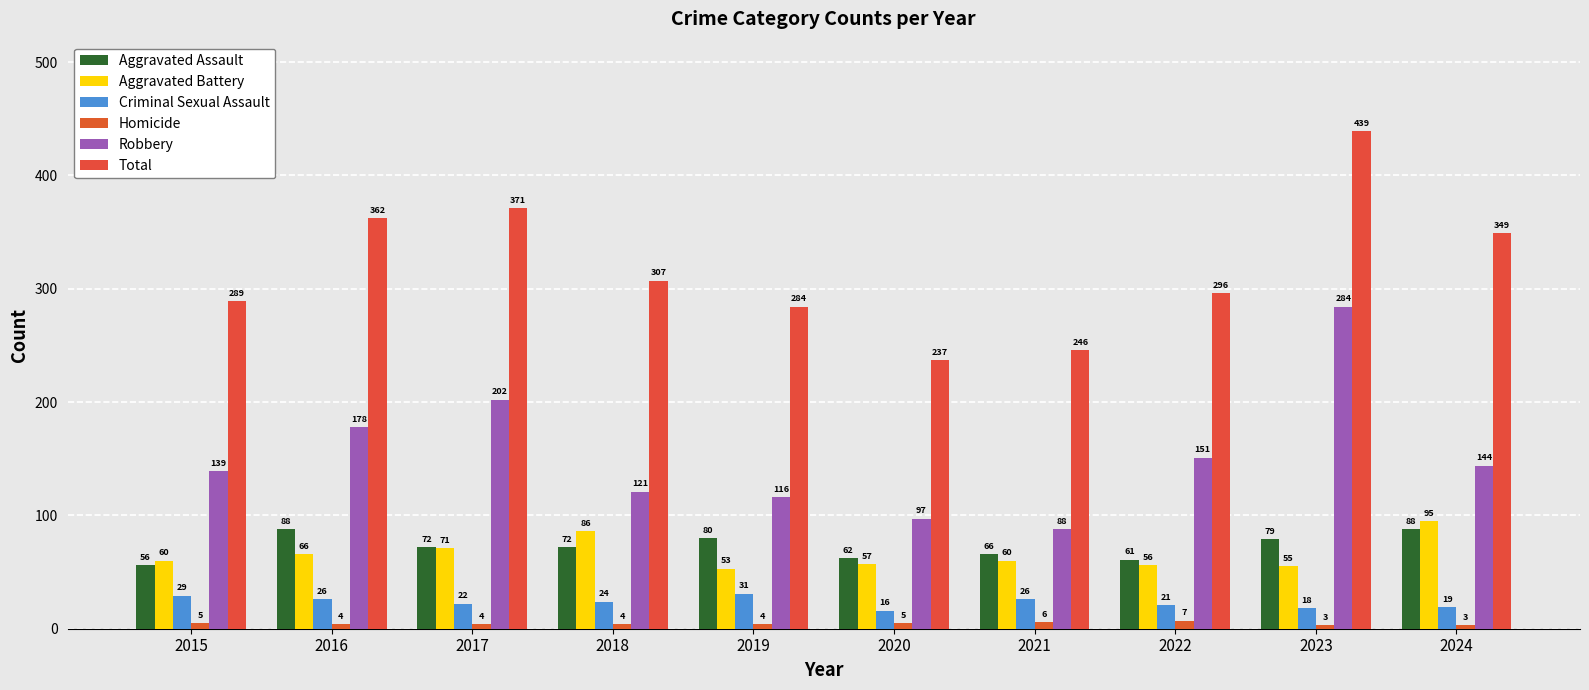

Which has a higher value, 2024 or 2021?

2024